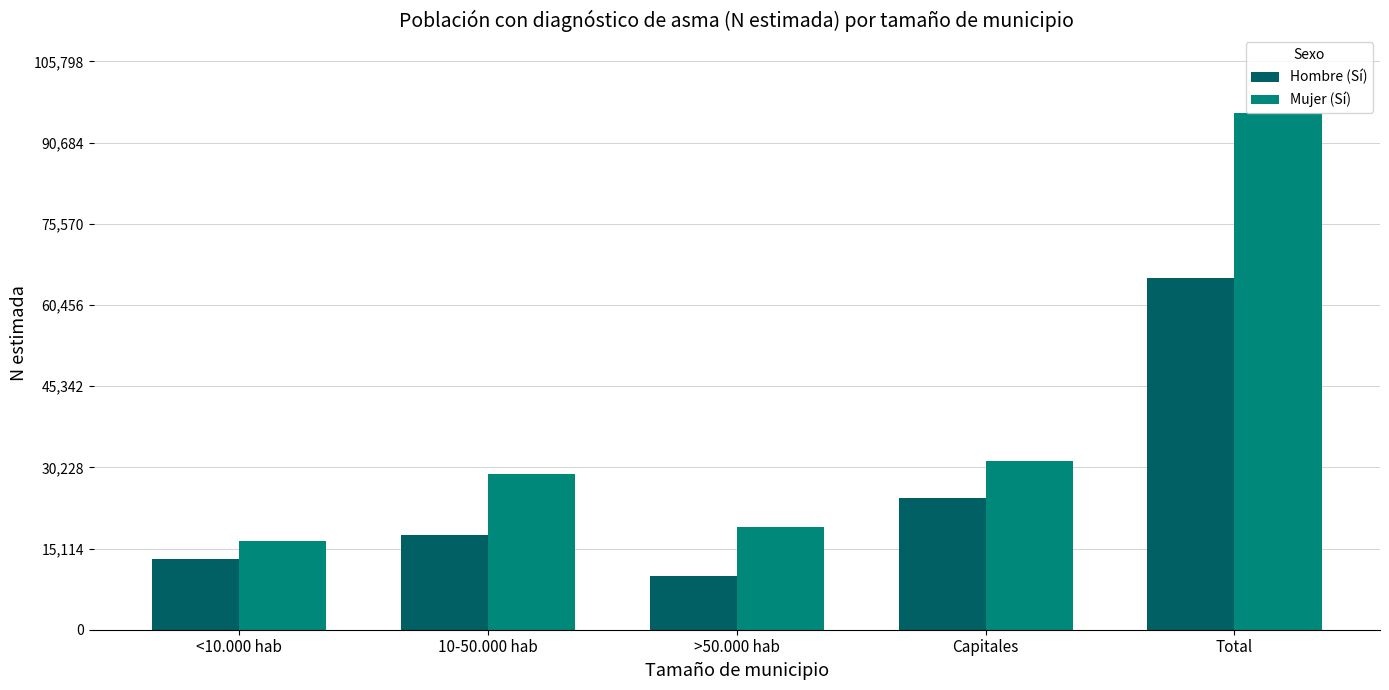

What is the label of the 5th bar from the right?

<10.000 hab